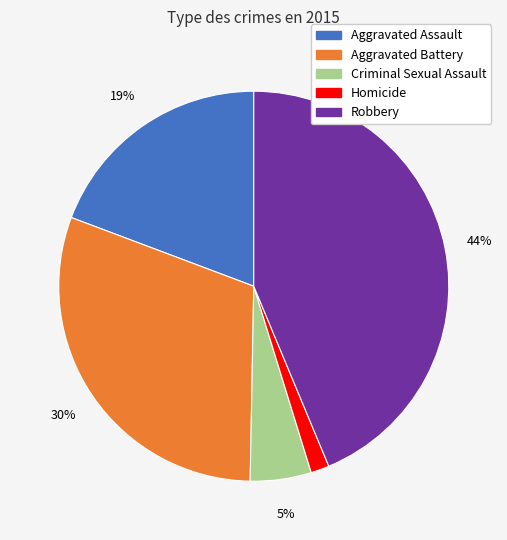

To the nearest percent, what is the difference between the Aggravated Battery and Criminal Sexual Assault slice percentages?

25%